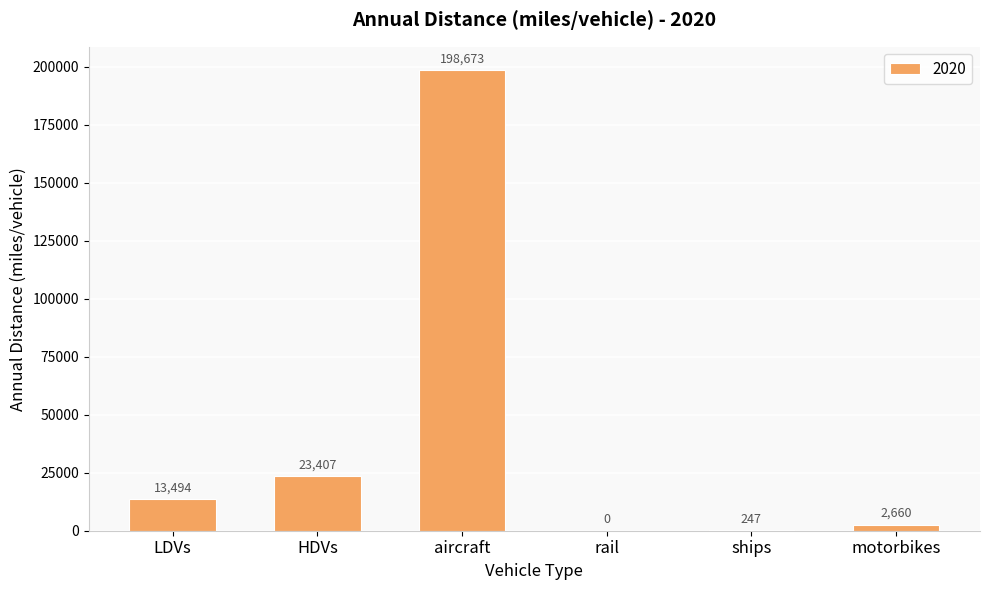

True or false: the data shows 23529.0 at LDVs.

False